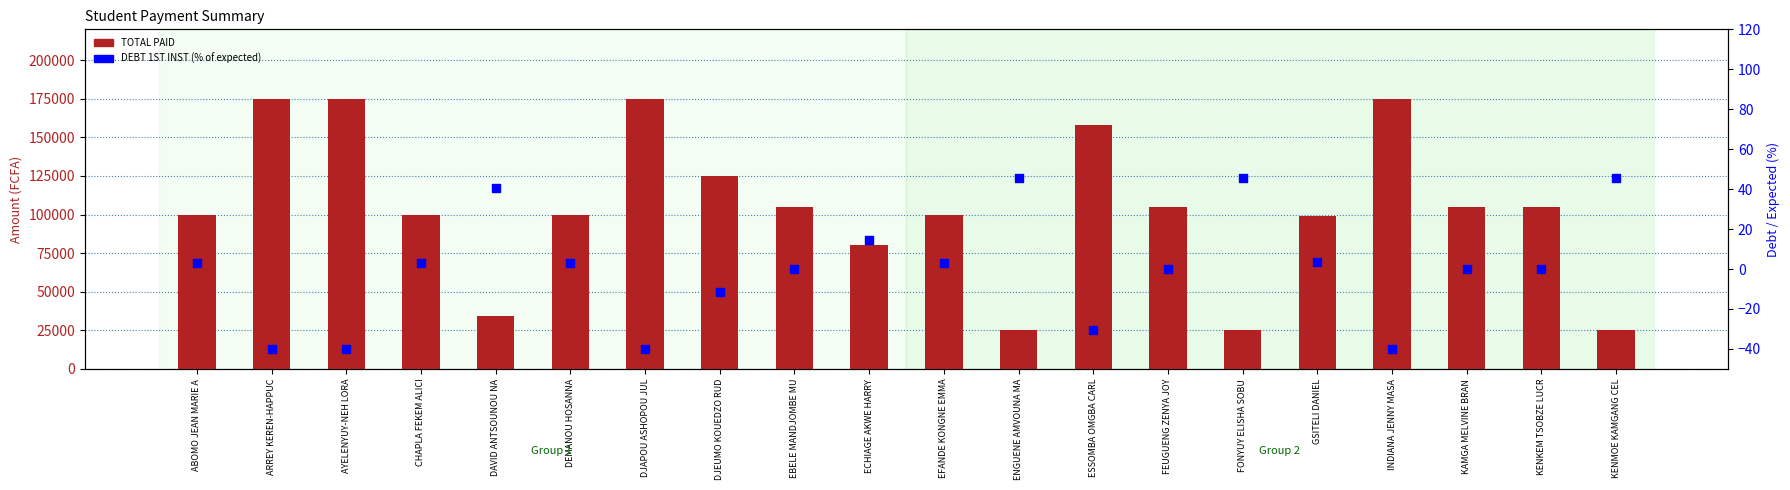

At how many categories does at least one series exceed 9308?

20